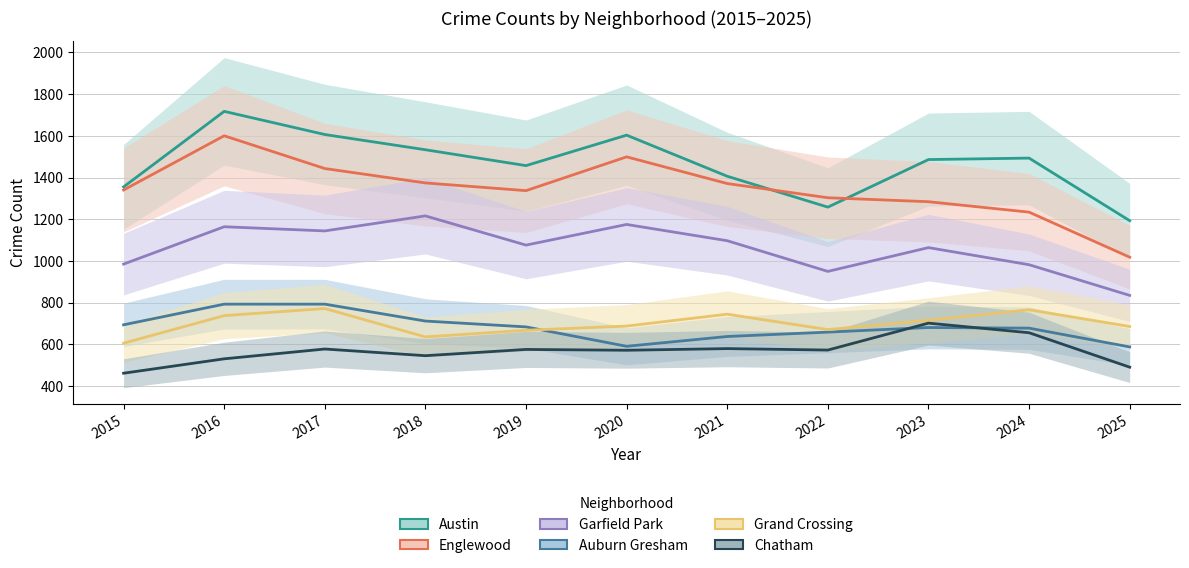

Reading left to right, extract all data points from this chart.

Austin: 1355	1717	1606	1533	1457	1603	1406	1258	1486	1493	1193
Englewood: 1340	1600	1443	1374	1337	1499	1371	1303	1284	1234	1018
Garfield Park: 985	1164	1144	1216	1076	1175	1097	950	1064	982	835
Auburn Gresham: 694	793	793	712	684	591	638	659	681	678	588
Grand Crossing: 606	738	772	636	668	688	745	671	716	766	686
Chatham: 462	531	578	546	576	572	580	573	702	656	491